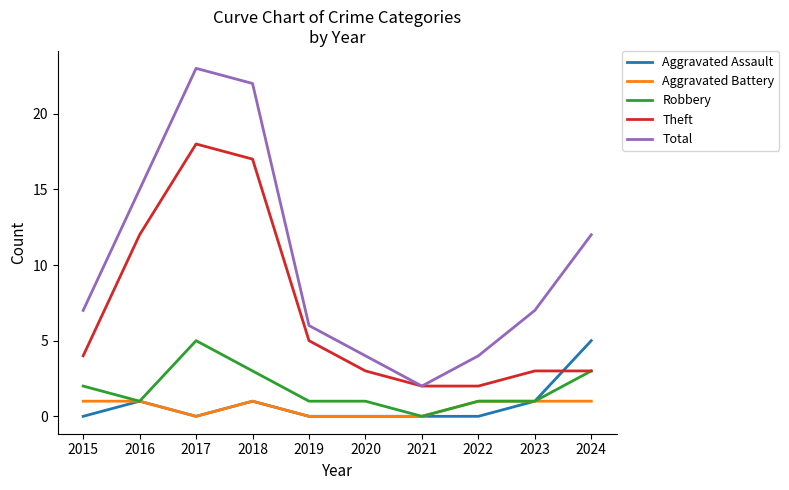

True or false: Aggravated Battery and Total intersect in this chart.

False